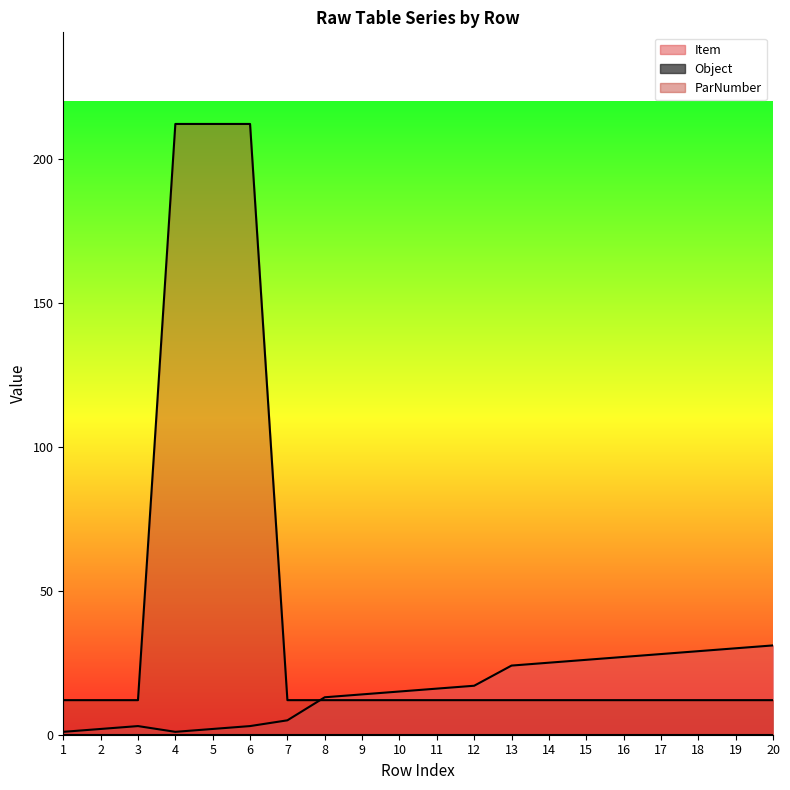

At how many categories does at least one series exceed 46?

3